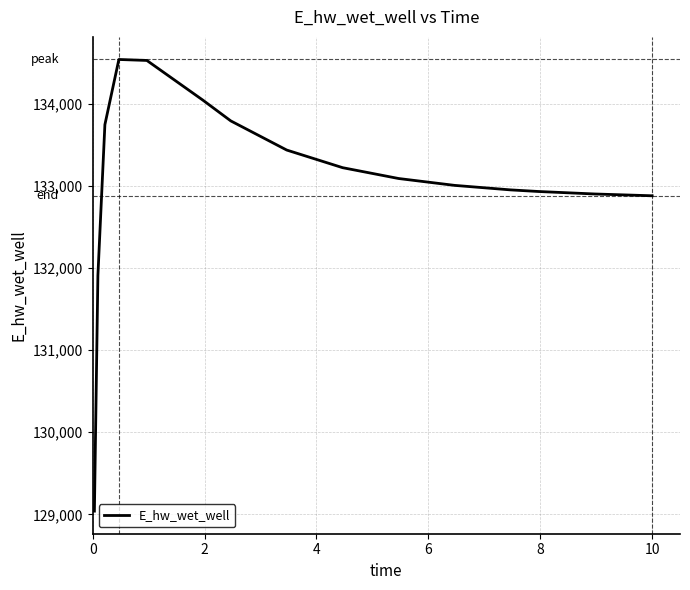

What is the smallest value displayed?

129038.9